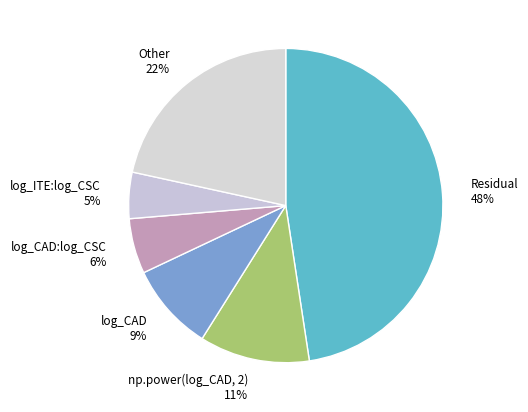

Approximately how many times larger is the value at log_CAD compared to np.power(log_CAD, 2)?

0.8